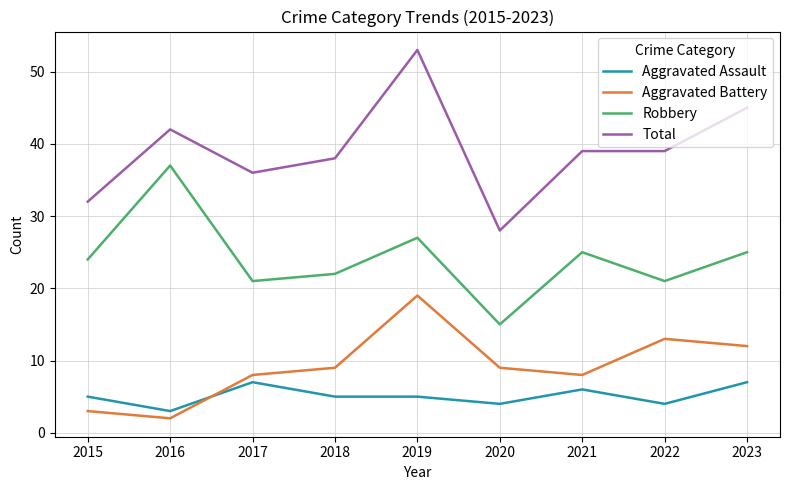

Rank the series by their maximum value, from highest to lowest.

Total, Robbery, Aggravated Battery, Aggravated Assault